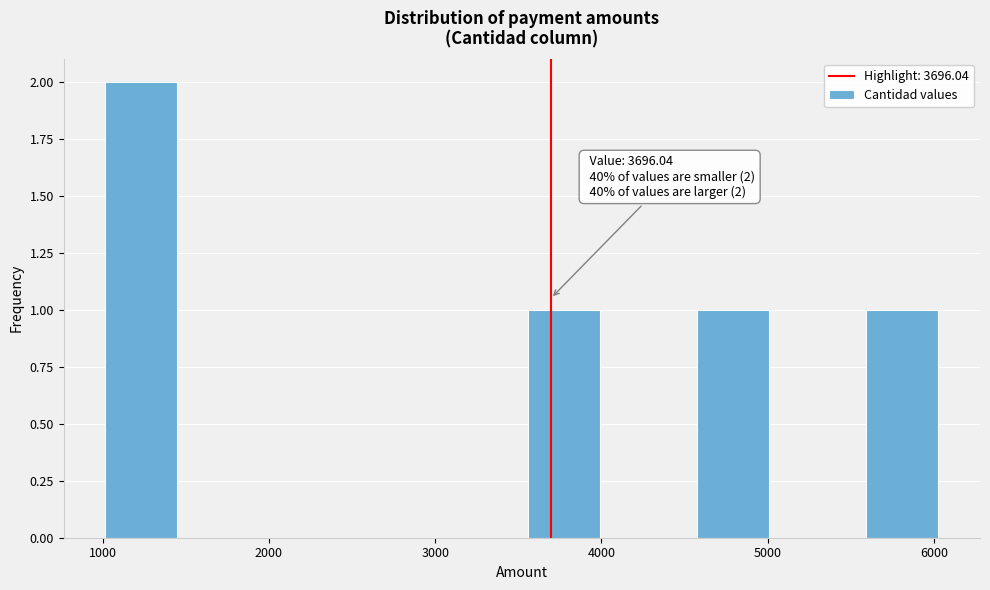

Over which range of the x-axis is the bar tallest?

1000 to 1500